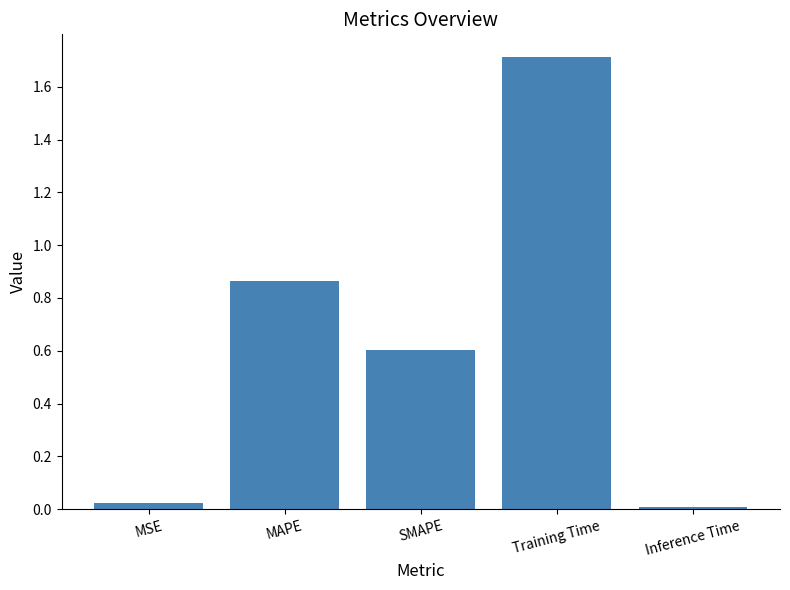

Which category has the lowest value across all series?

Inference Time